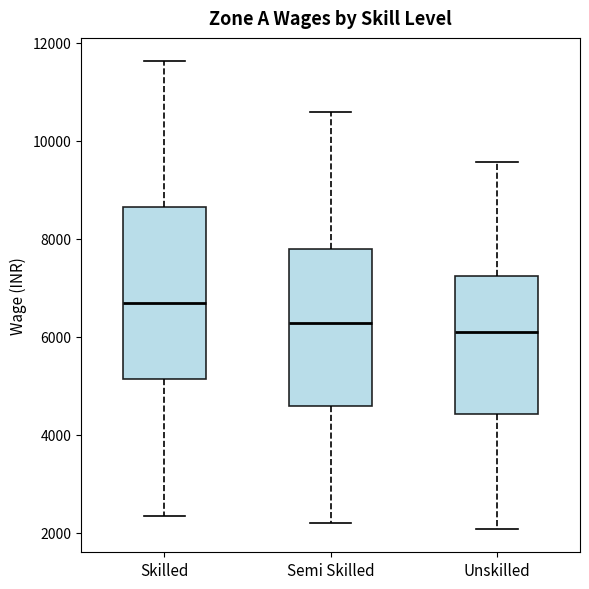

Which box is the tallest, from its lower edge to its upper edge?

Skilled